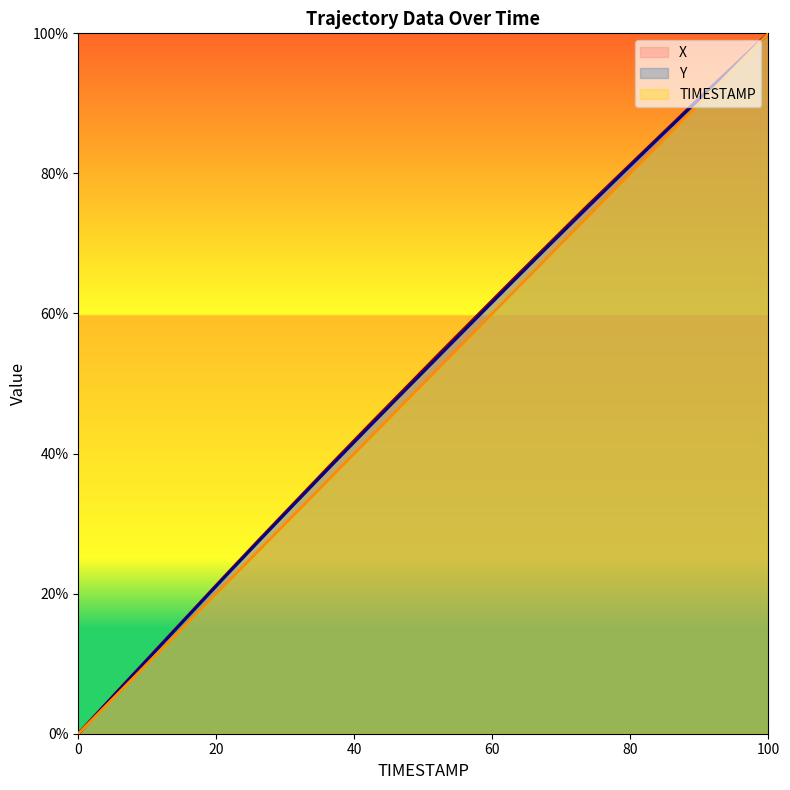

The Y series shows 30.7 at 15.2. True or false?

False